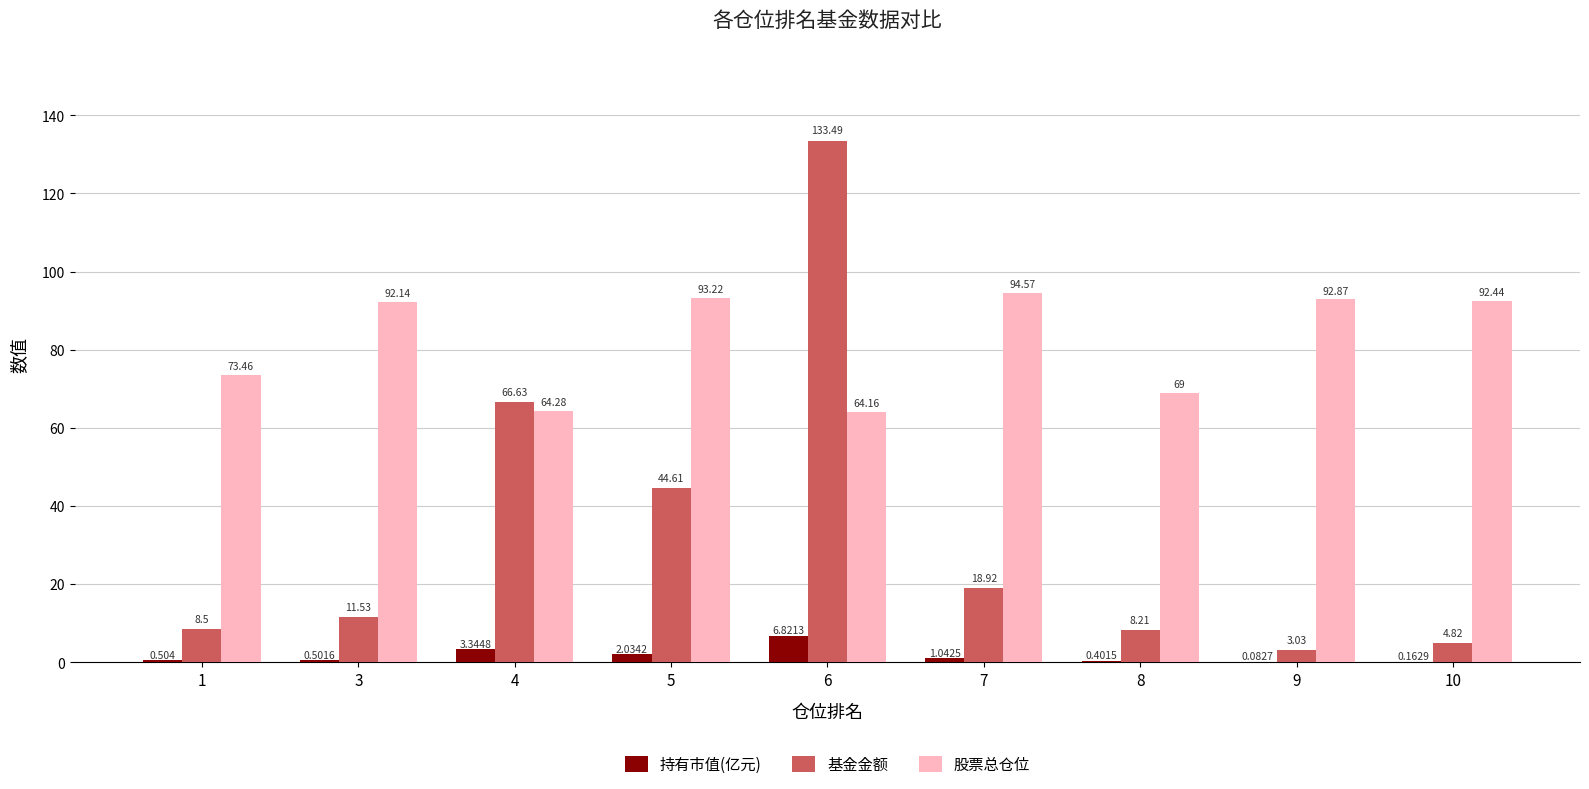

Between 1 and 8, which series saw the biggest shift?

股票总仓位